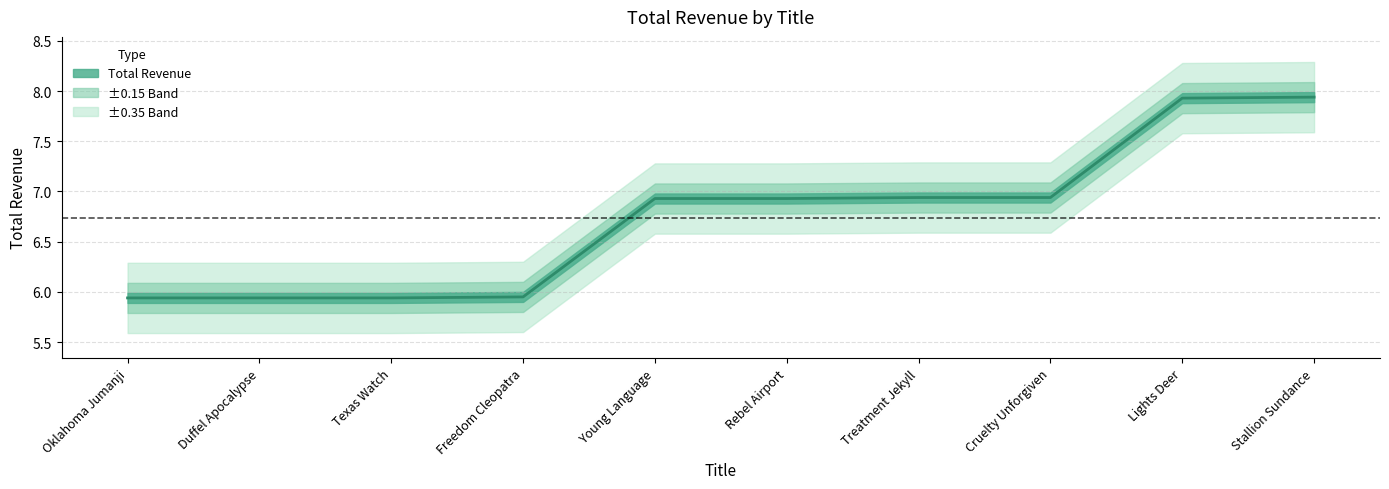

What is the change in value from Texas Watch to Young Language?

+1.0